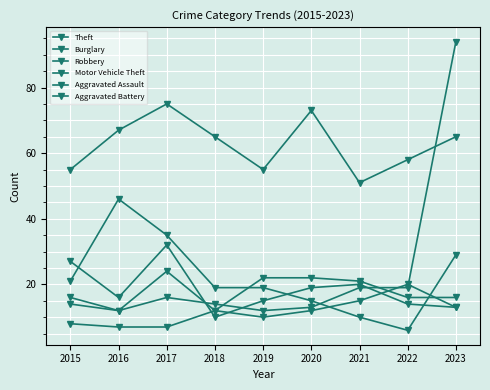

Reading right to left, list all the values displayed in this chart.

Theft: 2023=65	2022=58	2021=51	2020=73	2019=55	2018=65	2017=75	2016=67	2015=55
Burglary: 2023=29	2022=6	2021=10	2020=15	2019=19	2018=19	2017=35	2016=46	2015=21
Robbery: 2023=13	2022=14	2021=20	2020=19	2019=15	2018=10	2017=32	2016=16	2015=27
Motor Vehicle Theft: 2023=94	2022=19	2021=19	2020=13	2019=12	2018=14	2017=16	2016=12	2015=14
Aggravated Assault: 2023=13	2022=20	2021=15	2020=12	2019=10	2018=12	2017=7	2016=7	2015=8
Aggravated Battery: 2023=16	2022=16	2021=21	2020=22	2019=22	2018=12	2017=24	2016=12	2015=16